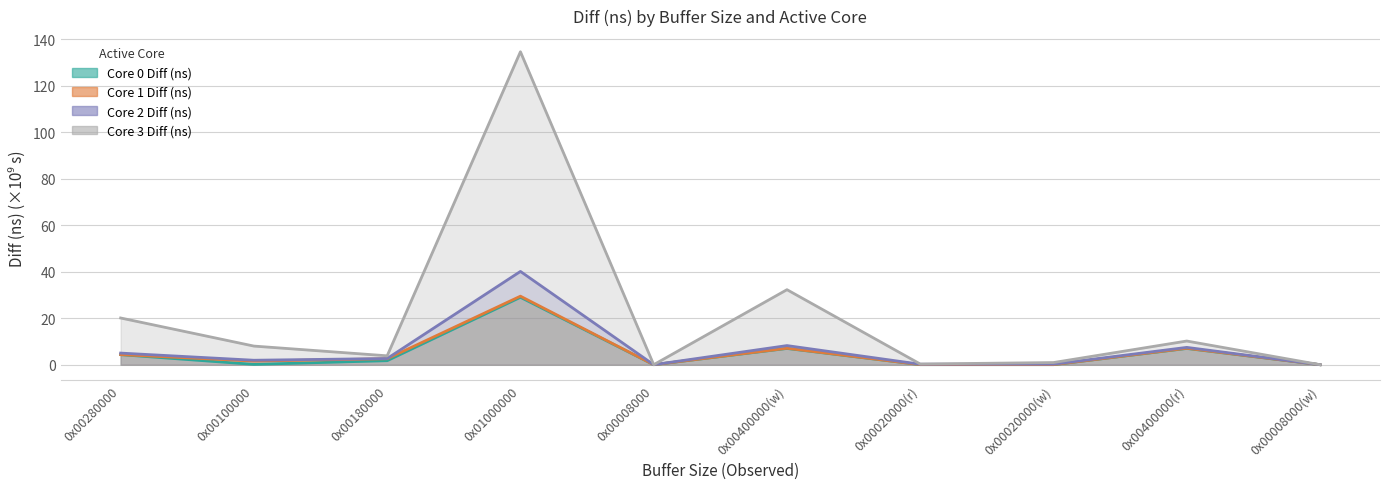

Reading left to right, list all the values displayed in this chart.

Core 0 Diff (ns): 0x00280000=4.3	0x00100000=0.1	0x00180000=1.7	0x01000000=29.0	0x00008000=0.0	0x00400000(w)=7.0	0x00020000(r)=0.0	0x00020000(w)=0.0	0x00400000(r)=7.0	0x00008000(w)=0.0
Core 1 Diff (ns): 0x00280000=4.3	0x00100000=1.6	0x00180000=2.6	0x01000000=29.5	0x00008000=0.0	0x00400000(w)=7.1	0x00020000(r)=0.0	0x00020000(w)=0.0	0x00400000(r)=7.1	0x00008000(w)=0.0
Core 2 Diff (ns): 0x00280000=5.0	0x00100000=1.9	0x00180000=2.7	0x01000000=40.1	0x00008000=0.0	0x00400000(w)=8.2	0x00020000(r)=0.2	0x00020000(w)=0.2	0x00400000(r)=7.4	0x00008000(w)=0.0
Core 3 Diff (ns): 0x00280000=20.1	0x00100000=8.0	0x00180000=3.8	0x01000000=134.5	0x00008000=0.0	0x00400000(w)=32.3	0x00020000(r)=0.3	0x00020000(w)=0.9	0x00400000(r)=10.2	0x00008000(w)=0.0